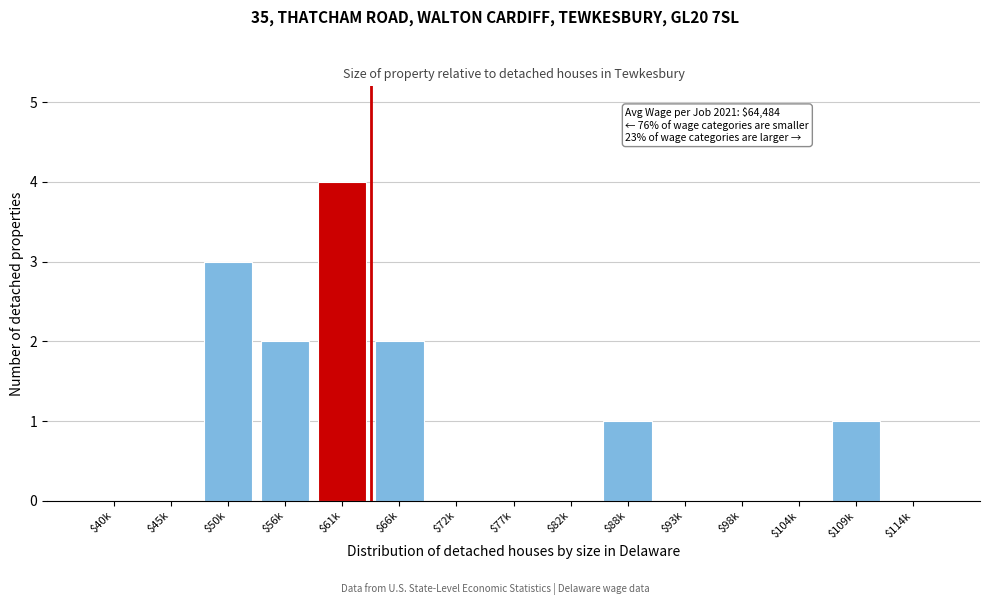

True or false: the data shows 0 at $45k.

True